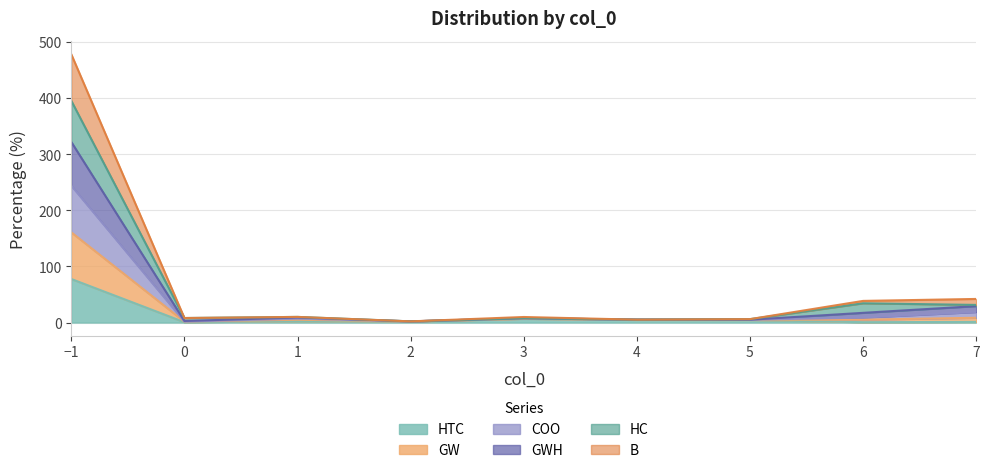

At which label does B first exceed 6?

-1